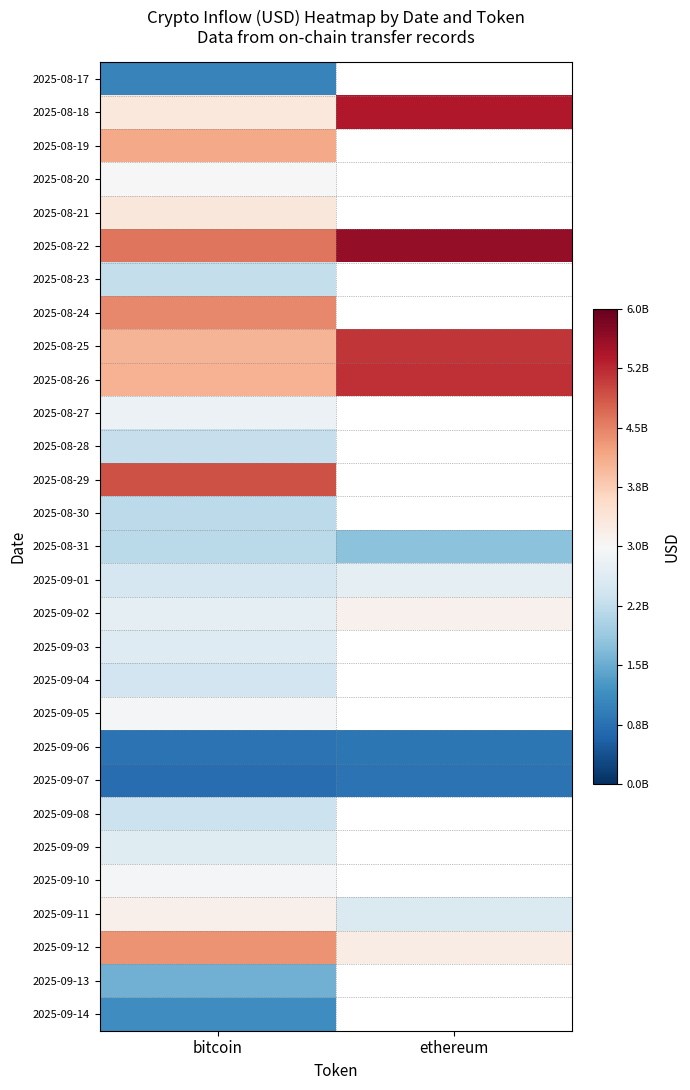

True or false: 2025-09-02 has a value of 3128311501.5 at ethereum.

True